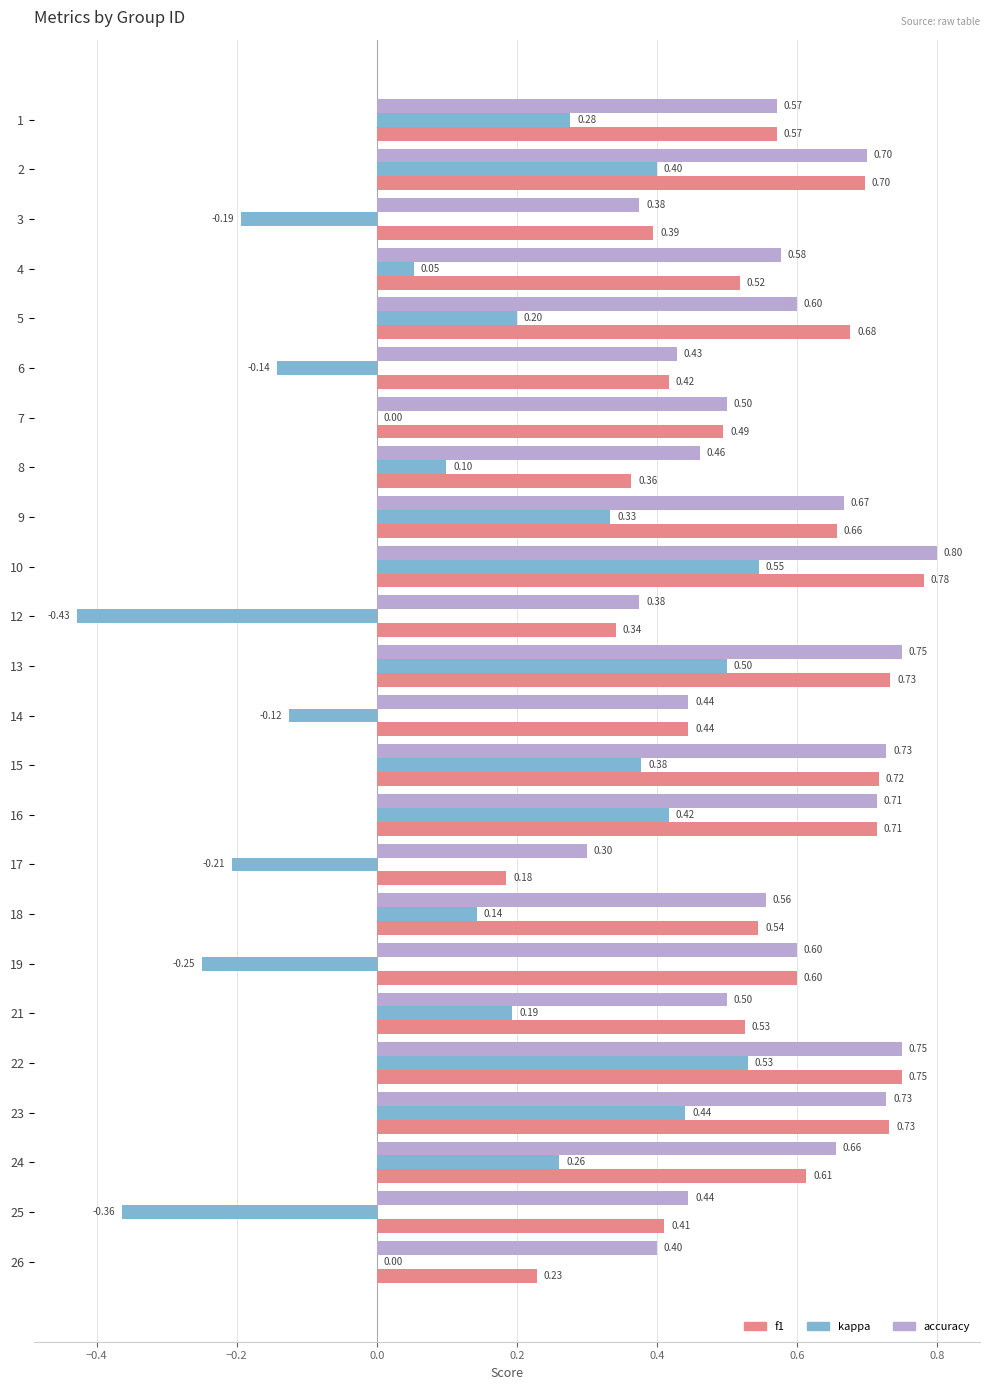

Which series changed the most between 2 and 17?

kappa